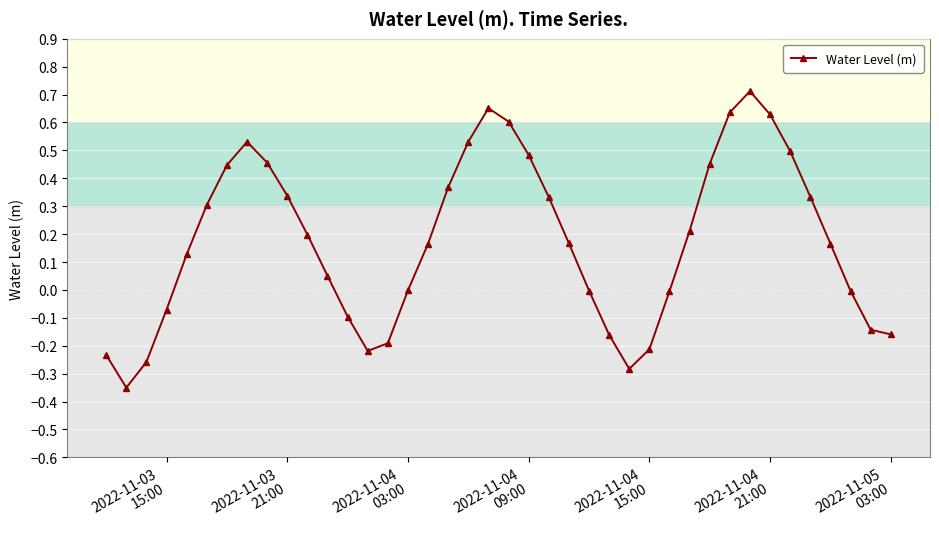

True or false: the data has more than 1 interior local peaks.

True